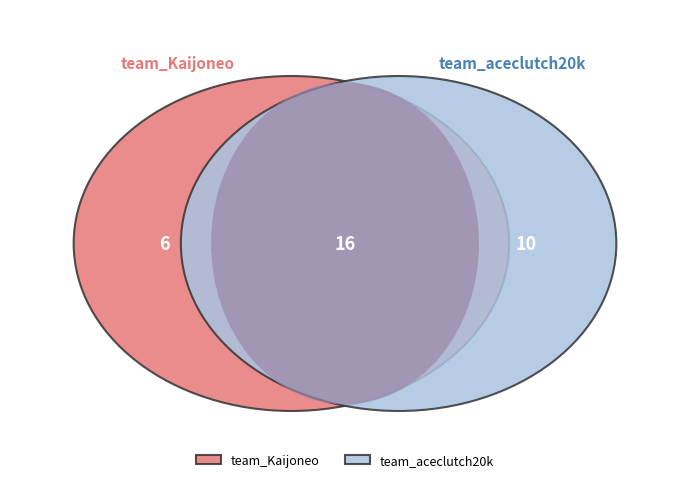

Is the sum of team_Kaijoneo and team_aceclutch20k greater than half?

Yes